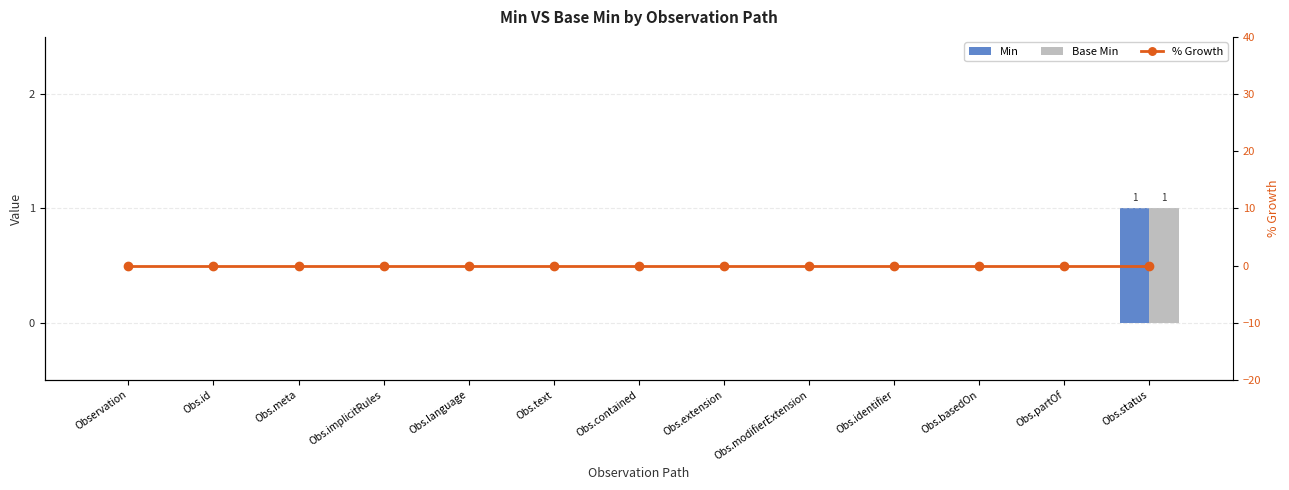

Is it true that Min equals 0 at Obs.extension?

True